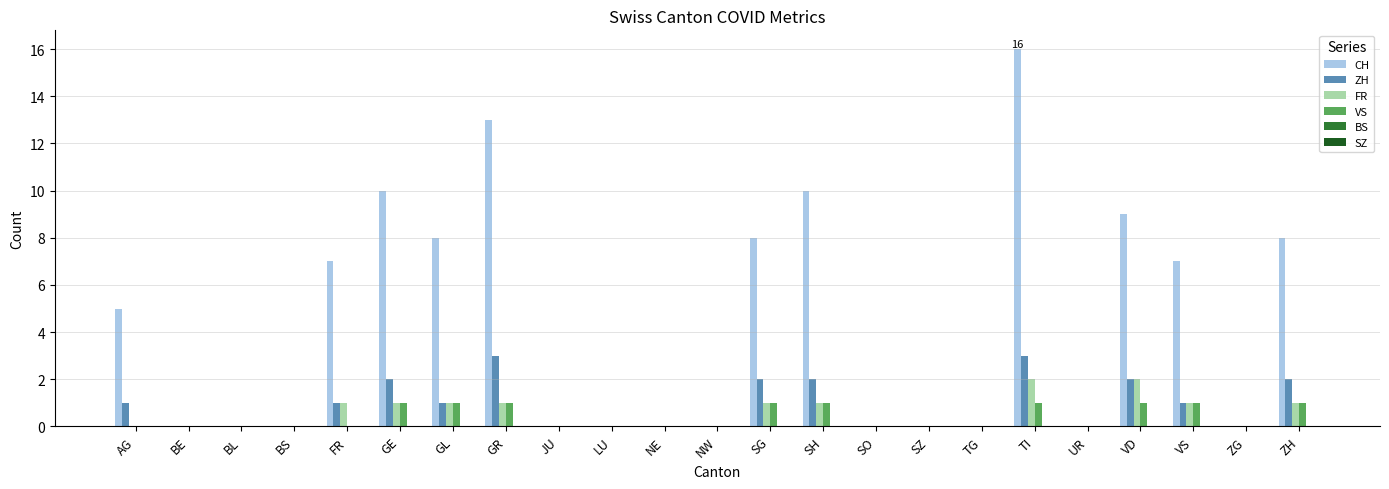

How many categories are shown in the chart?

23